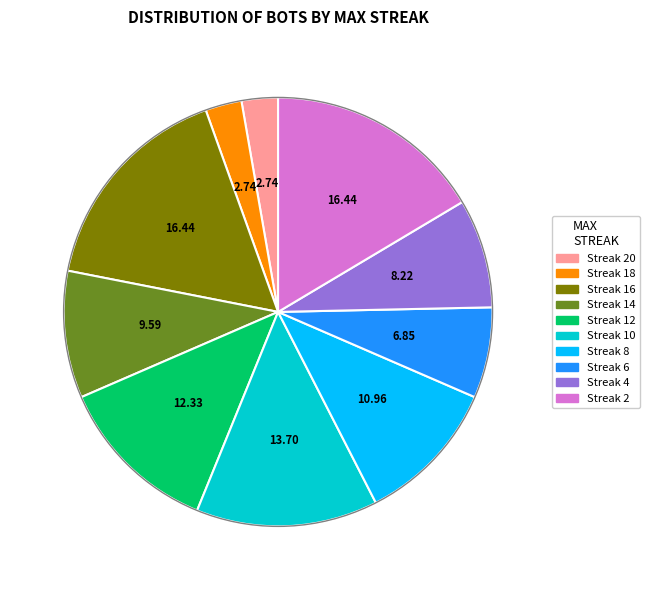

Between Streak 20 and Streak 2, which is larger?

Streak 2